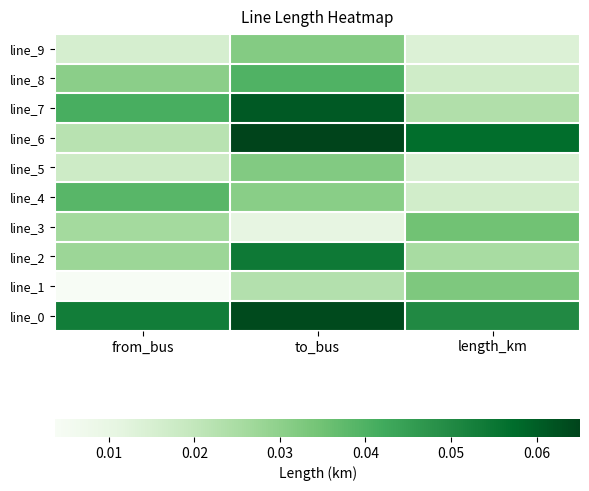

Reading left to right, extract all data points from this chart.

line_9: from_bus=0.0	to_bus=0.0	length_km=0.0
line_8: from_bus=0.0	to_bus=0.0	length_km=0.0
line_7: from_bus=0.0	to_bus=0.1	length_km=0.0
line_6: from_bus=0.0	to_bus=0.1	length_km=0.1
line_5: from_bus=0.0	to_bus=0.0	length_km=0.0
line_4: from_bus=0.0	to_bus=0.0	length_km=0.0
line_3: from_bus=0.0	to_bus=0.0	length_km=0.0
line_2: from_bus=0.0	to_bus=0.1	length_km=0.0
line_1: from_bus=0.0	to_bus=0.0	length_km=0.0
line_0: from_bus=0.1	to_bus=0.1	length_km=0.1